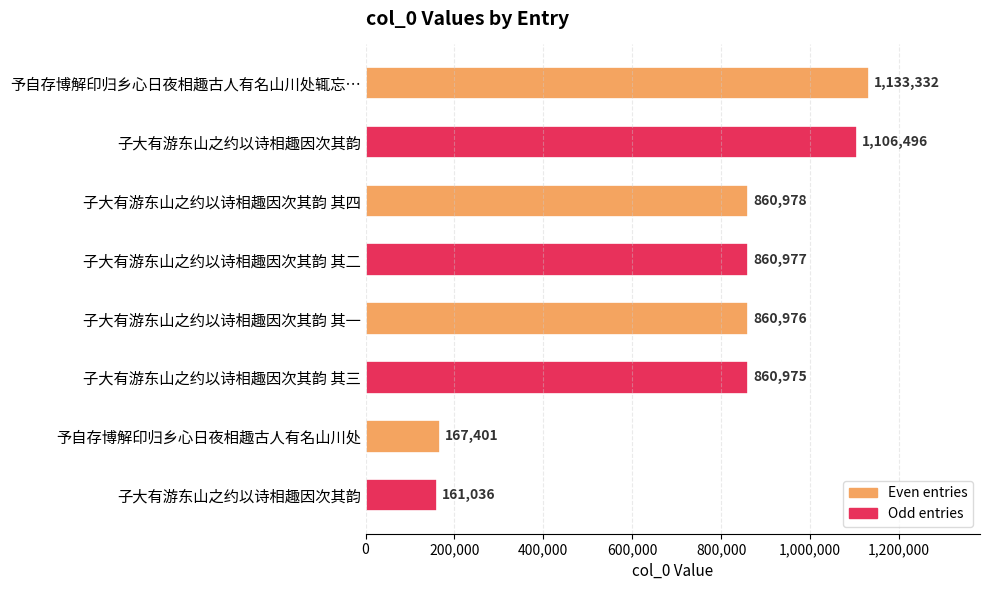

Are the bars horizontal?

Yes